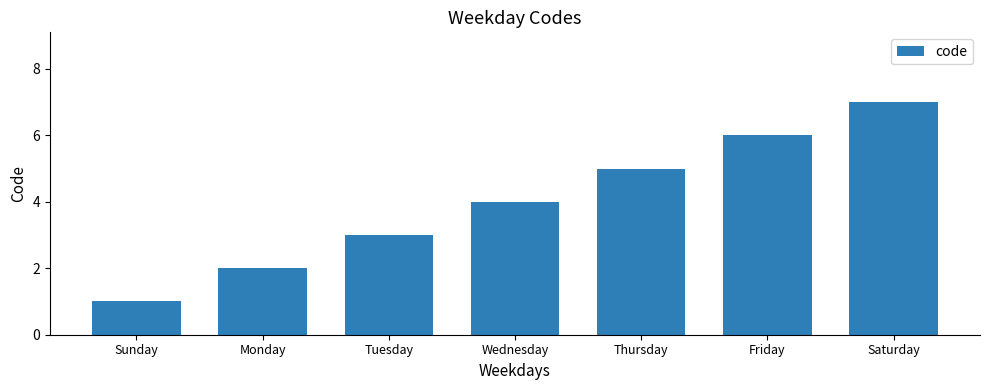

How many values are below 4?

3